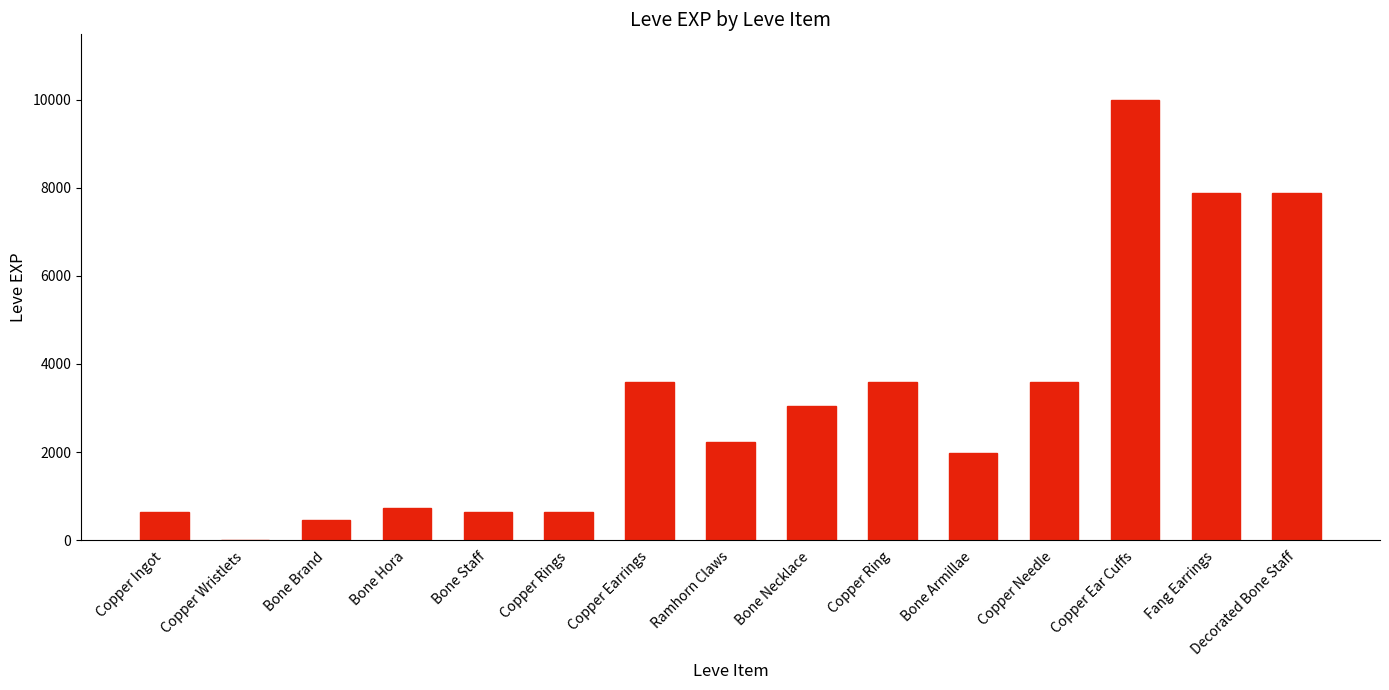

Which category has the highest value across all series?

Copper Ear Cuffs